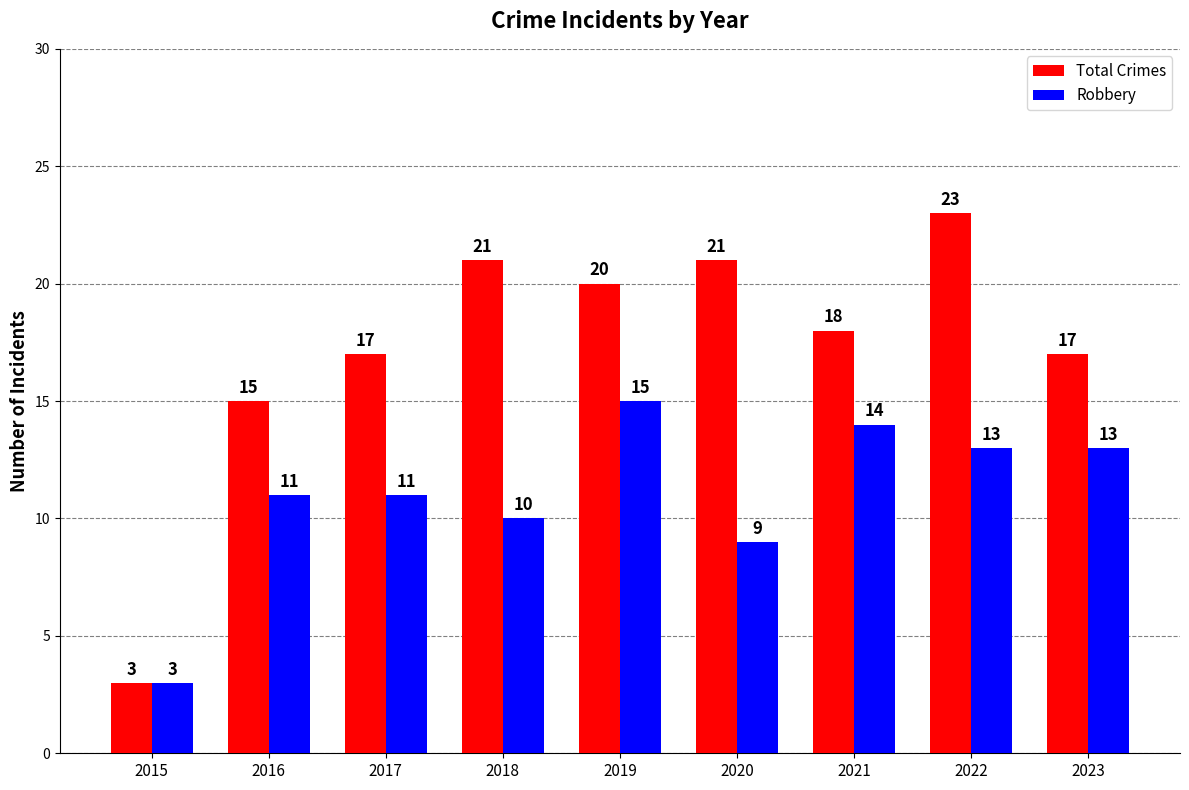

How many series are shown in this chart?

2